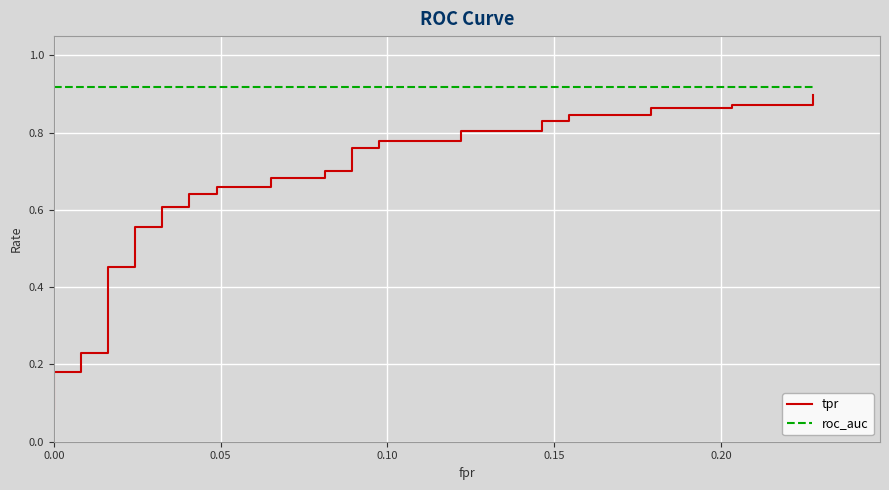

True or false: tpr and roc_auc intersect in this chart.

False